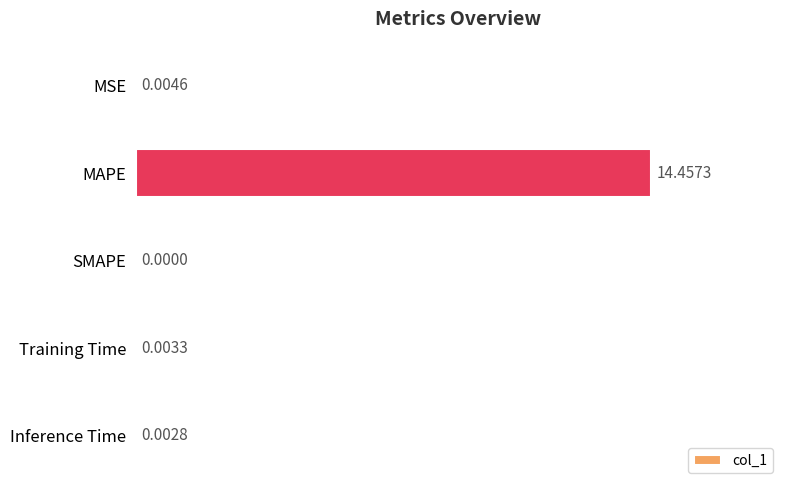

What is the sum of all values?

14.5